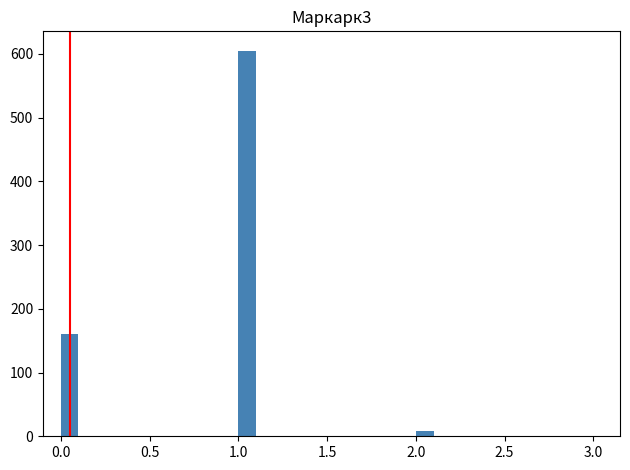

Around what value on the x-axis is the tallest bar? Give the approximate position of its centre, as read against the axis.

1.05